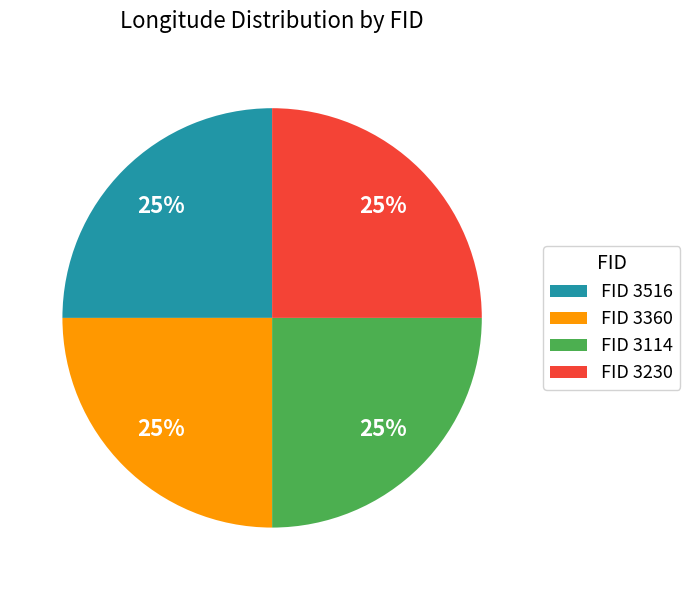

Approximately how many times larger is the value at FID 3230 compared to FID 3114?

1.0